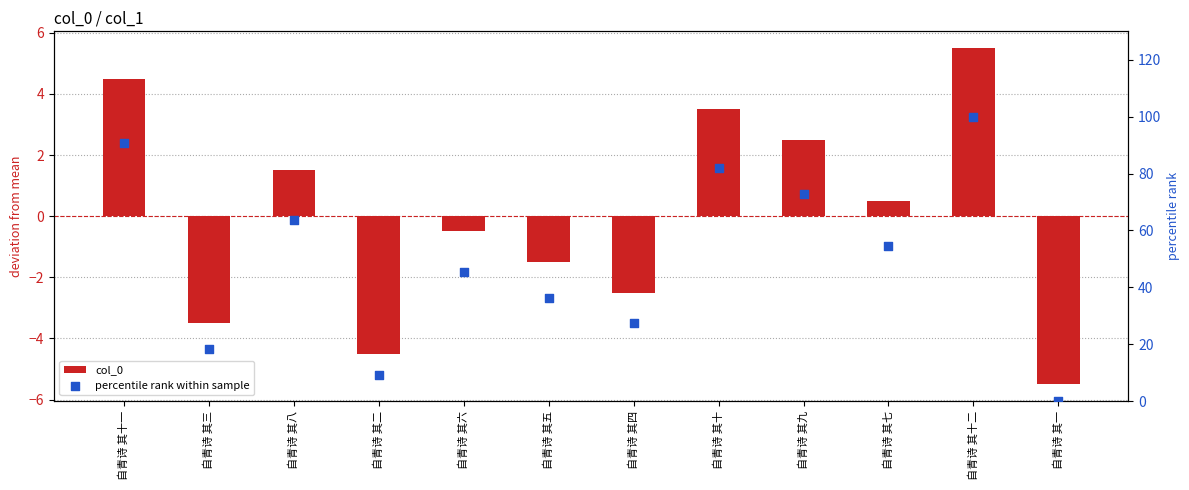

Which series has the largest total across all categories?

percentile rank within sample